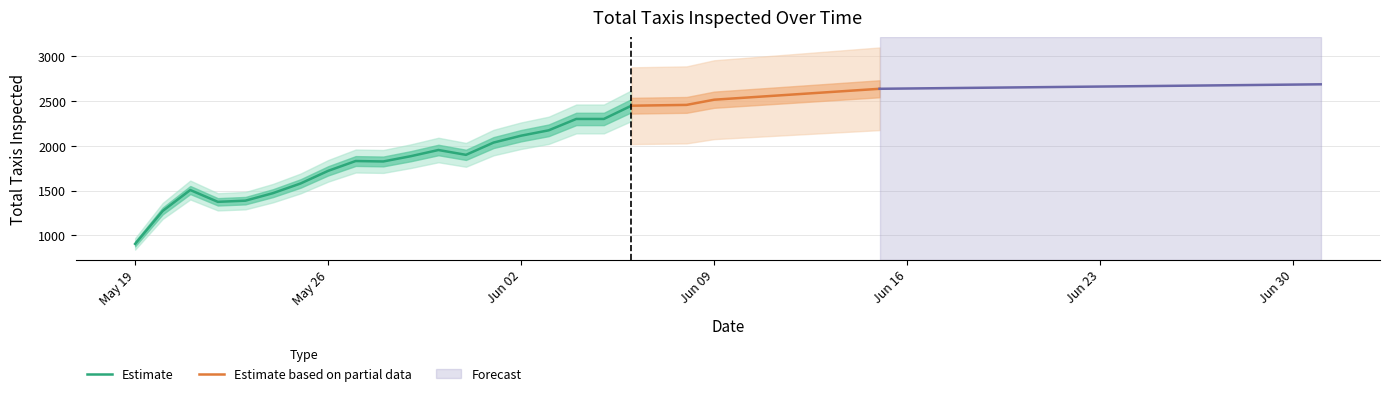

Reading left to right, transcribe all the data shown in this chart.

906	1274	1508	1376	1389	1473	1581	1722	1832	1827	1886	1955	1901	2038	2115	2175	2302	2302	2450	2459	2459	2517	2517	2517	2639